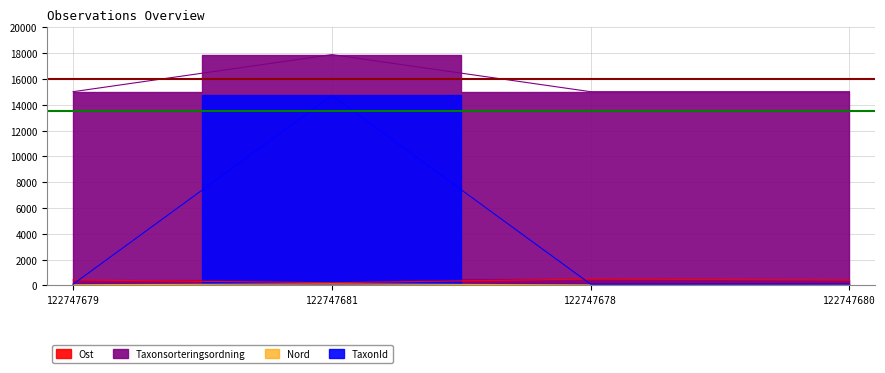

What are all the series names shown in the legend?

Ost, Nord, TaxonId, Taxonsorteringsordning